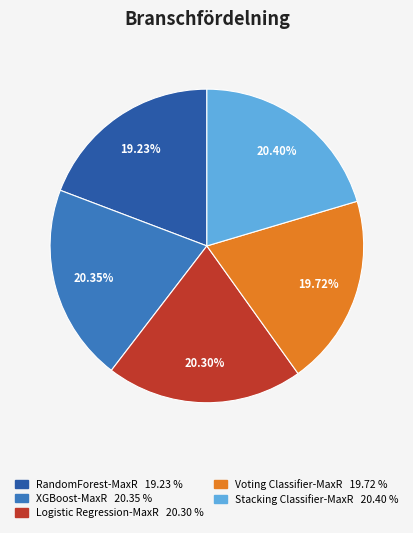

Combined, do XGBoost-MaxR and RandomForest-MaxR account for over 50%?

No